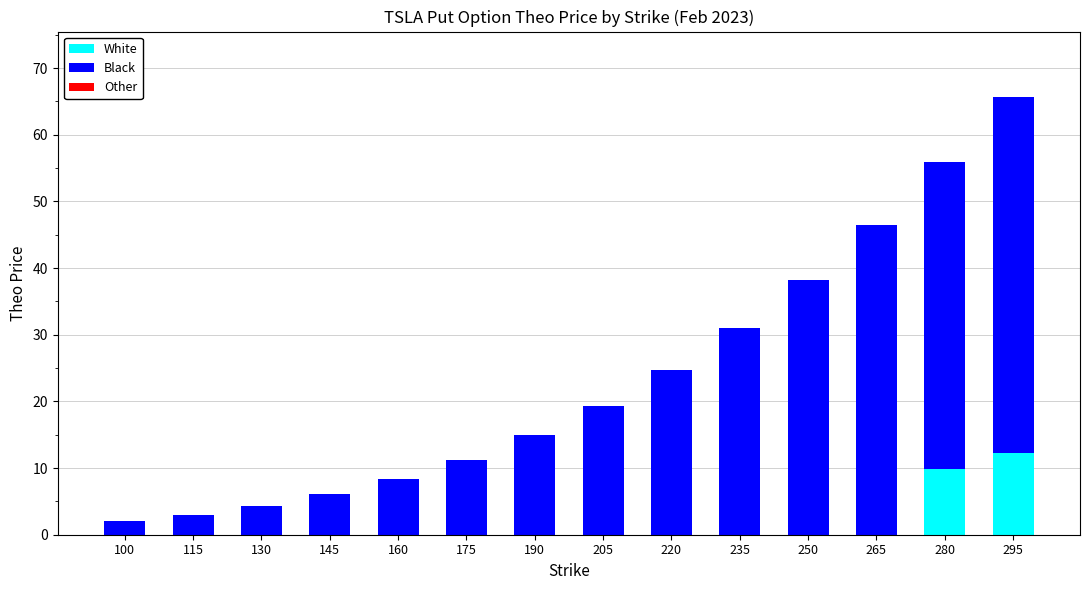

At which category is the sum across all series the highest?

295